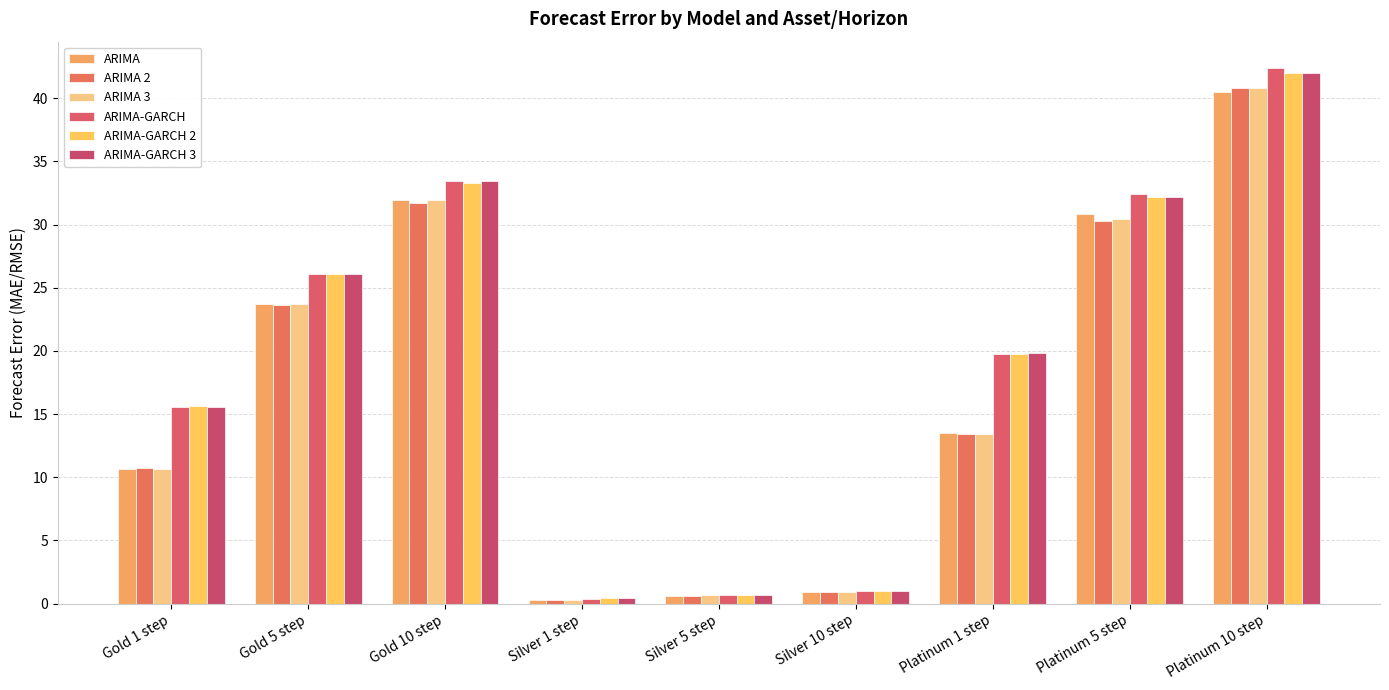

Which has a higher value, Silver 5 step or Silver 1 step?

Silver 5 step